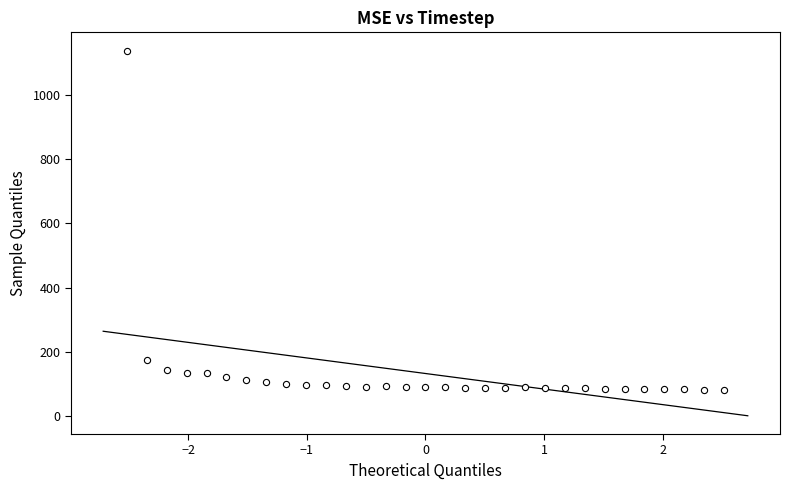

What Y value in the scatter plot is closest to 609?

175.5